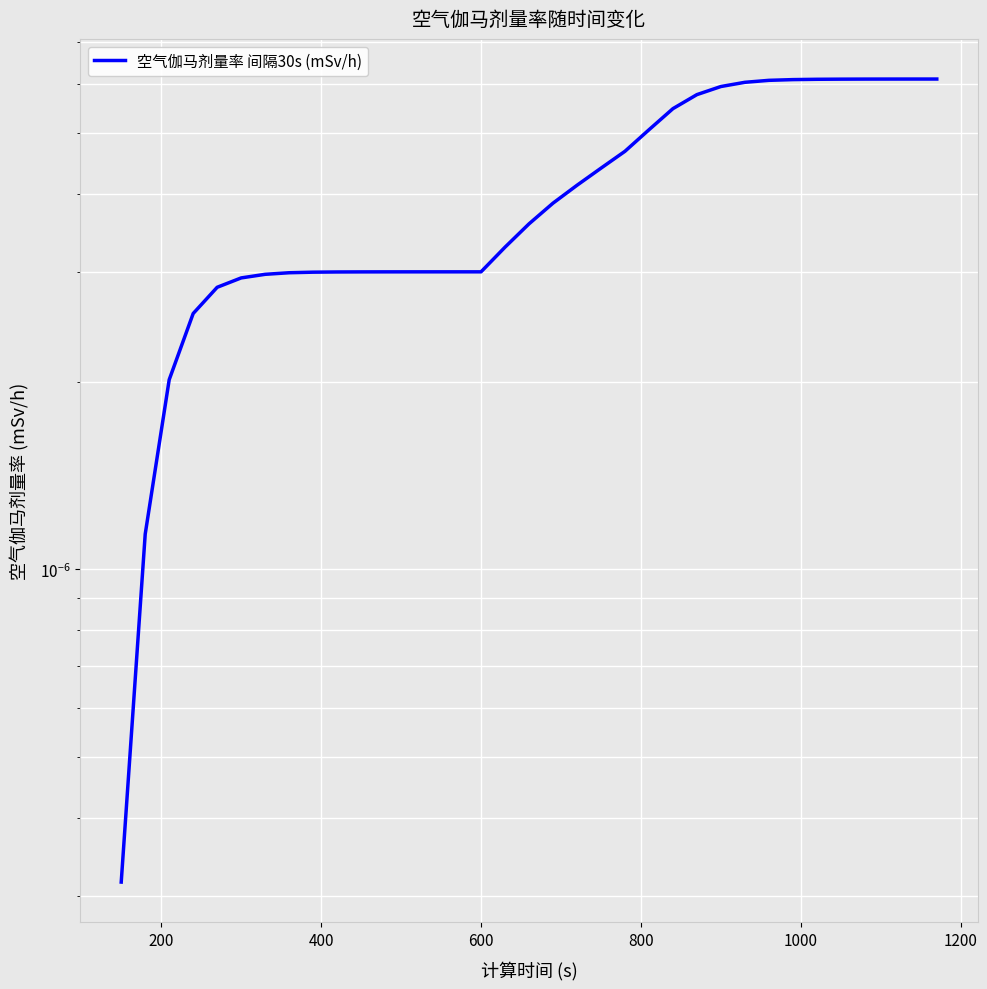

Count the values in the range 0 to 1.

35